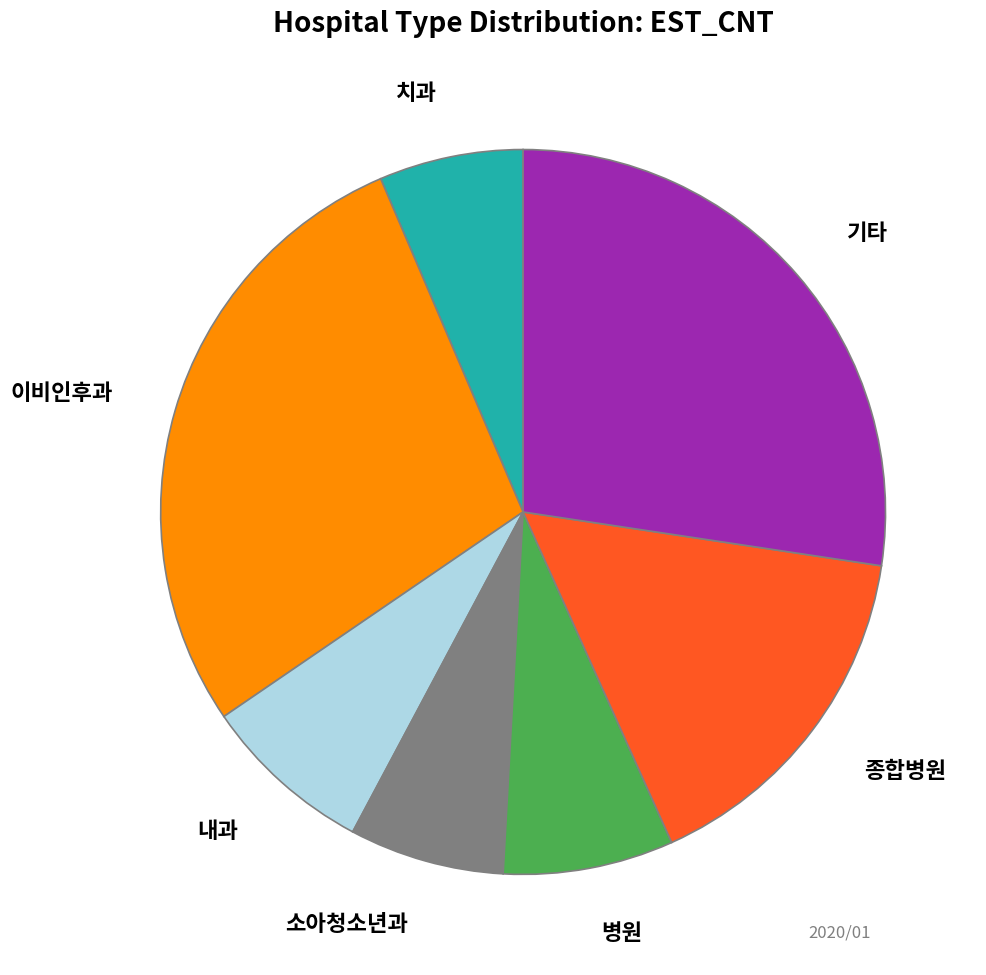

Is there any slice that represents more than half of the pie?

No